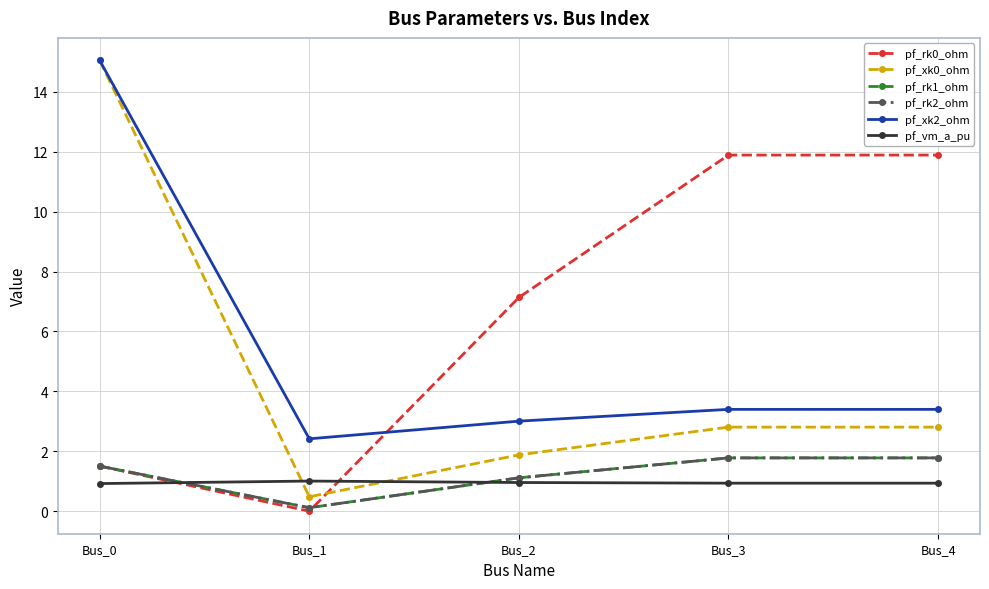

True or false: pf_rk0_ohm has more than 0 interior local peaks.

False